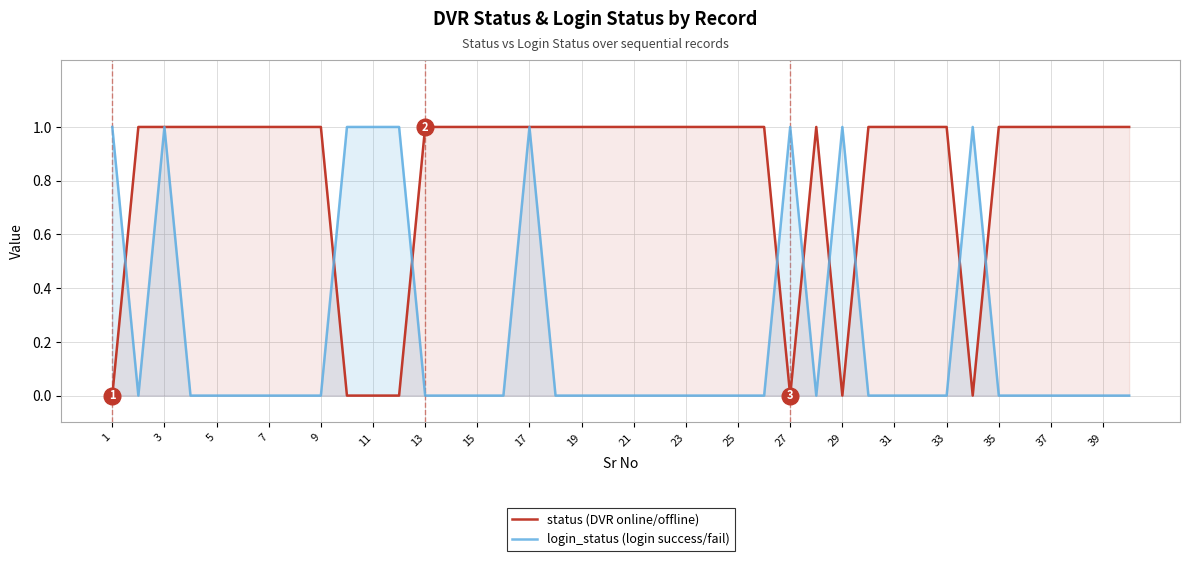

Which series has the largest total across all categories?

status